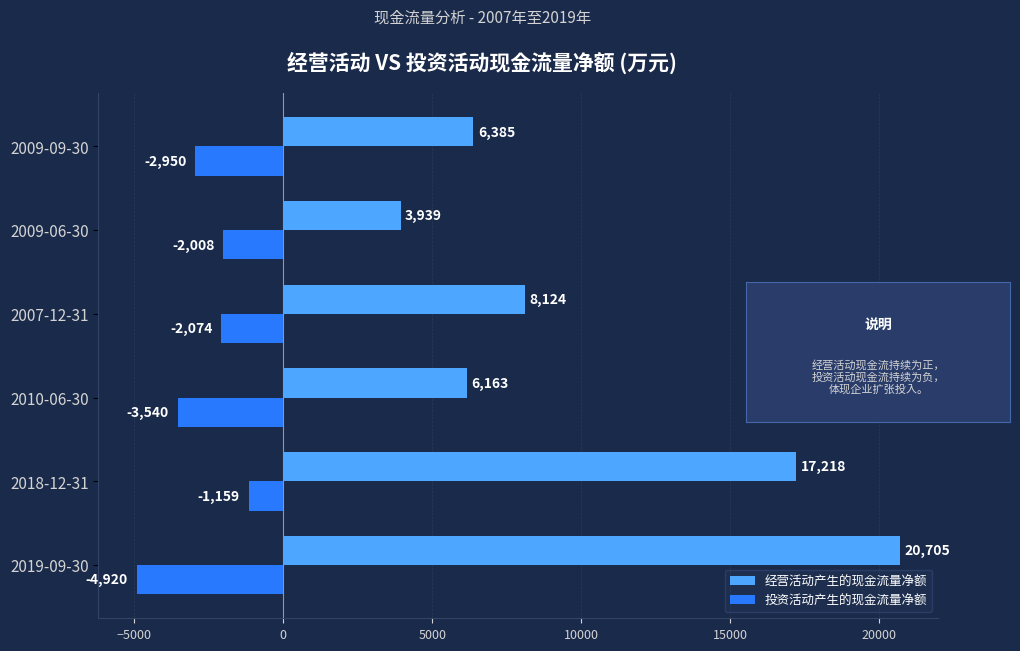

Rank the series by their maximum value, from lowest to highest.

投资活动产生的现金流量净额, 经营活动产生的现金流量净额